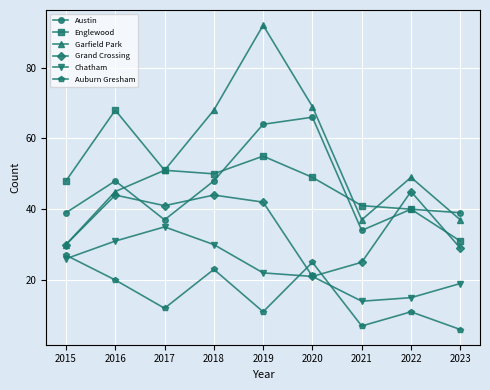

Reading left to right, extract all data points from this chart.

Austin: 2015=39	2016=48	2017=37	2018=48	2019=64	2020=66	2021=34	2022=40	2023=39
Englewood: 2015=48	2016=68	2017=51	2018=50	2019=55	2020=49	2021=41	2022=40	2023=31
Garfield Park: 2015=30	2016=45	2017=51	2018=68	2019=92	2020=69	2021=37	2022=49	2023=37
Grand Crossing: 2015=30	2016=44	2017=41	2018=44	2019=42	2020=21	2021=25	2022=45	2023=29
Chatham: 2015=26	2016=31	2017=35	2018=30	2019=22	2020=21	2021=14	2022=15	2023=19
Auburn Gresham: 2015=27	2016=20	2017=12	2018=23	2019=11	2020=25	2021=7	2022=11	2023=6